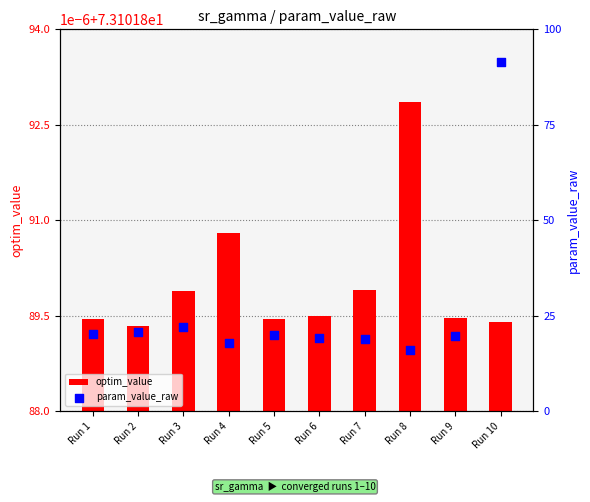

What is the total value across all series at Run 2?

93.8